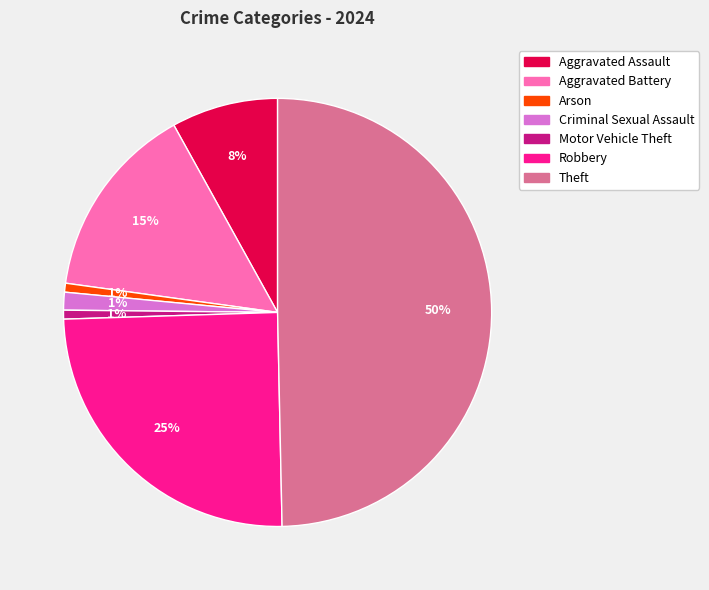

True or false: Robbery accounts for 17% of the total.

False